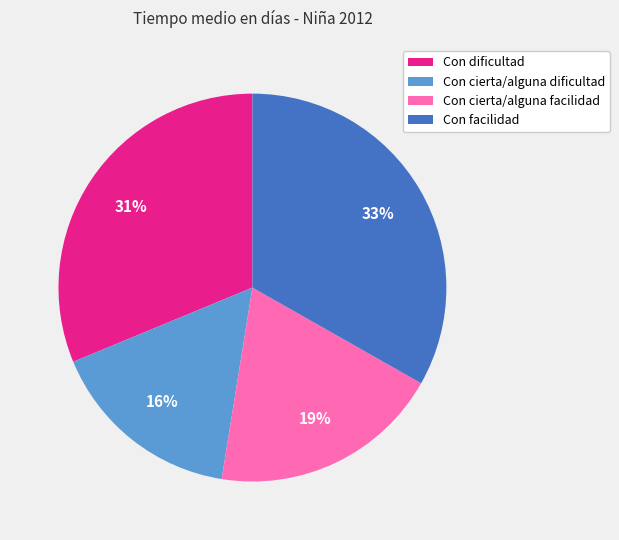

Combined, do Con cierta/alguna dificultad and Con dificultad account for over 50%?

No